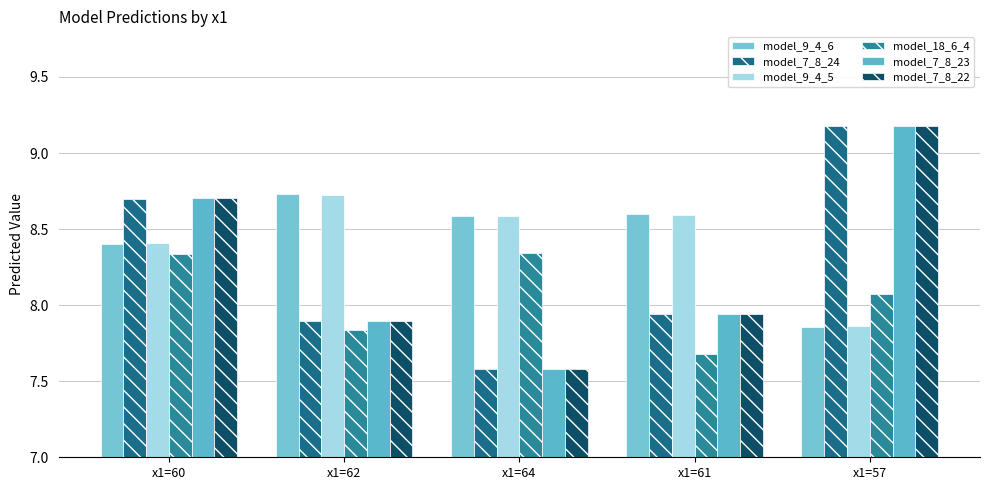

The value of model_18_6_4 at x1=57 is 3.5. True or false?

False